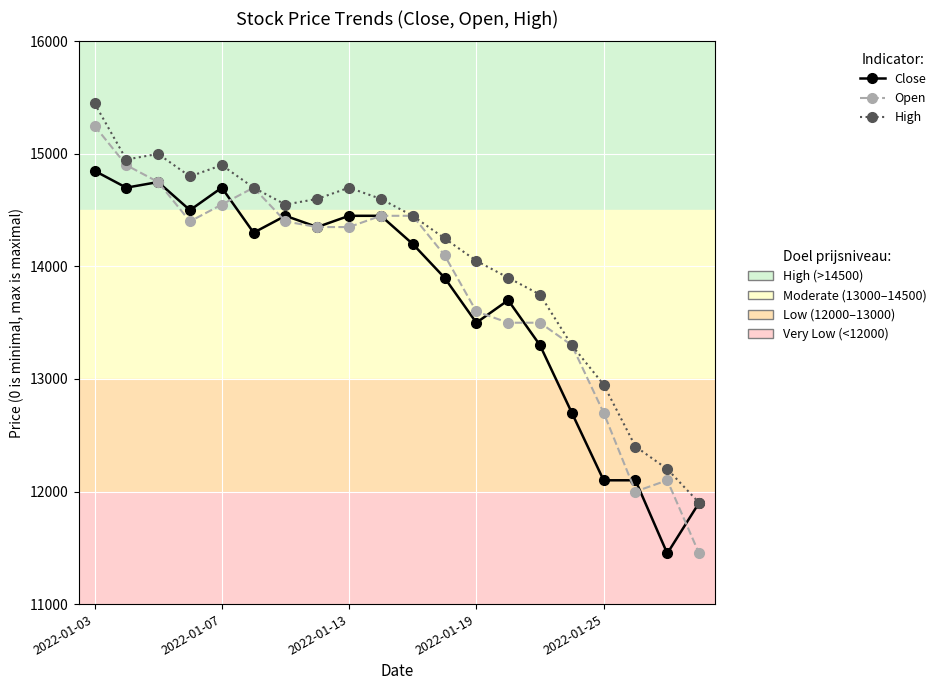

What is the smallest value displayed?

11450